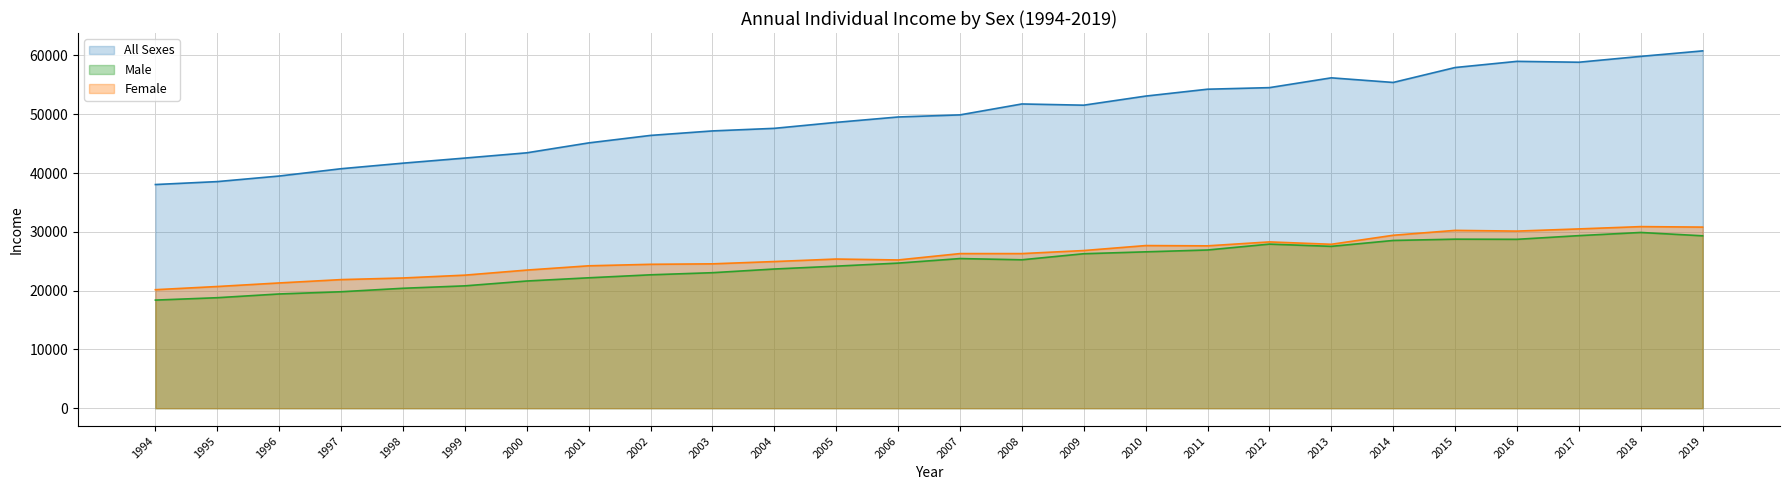

List the series in order of their peak value, highest first.

All Sexes, Female, Male